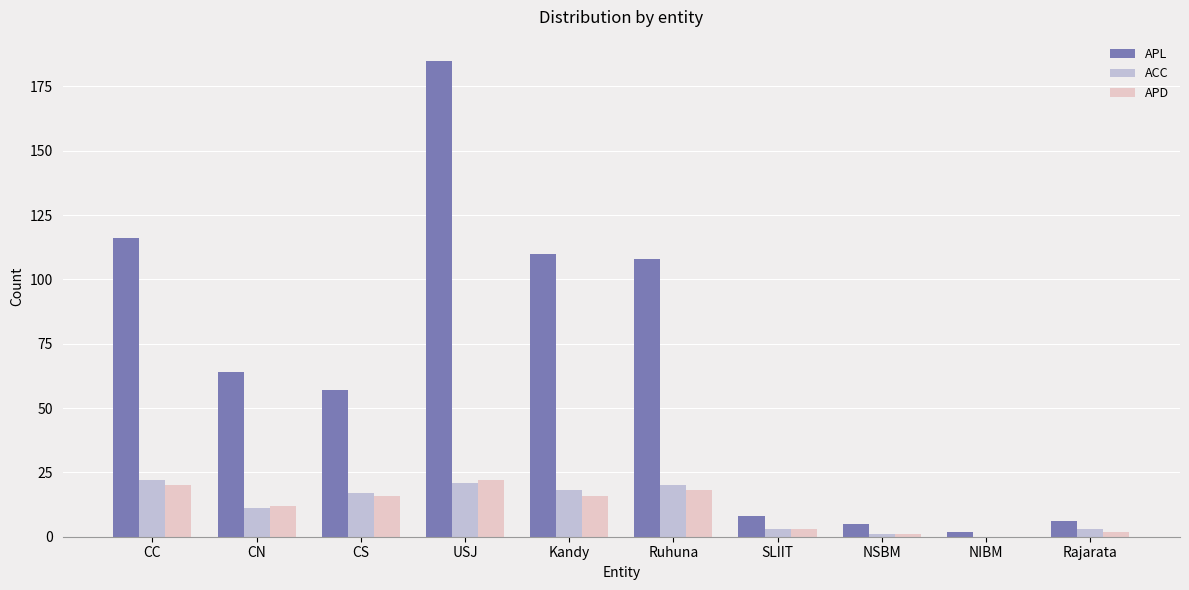

What are all the series names shown in the legend?

APL, ACC, APD